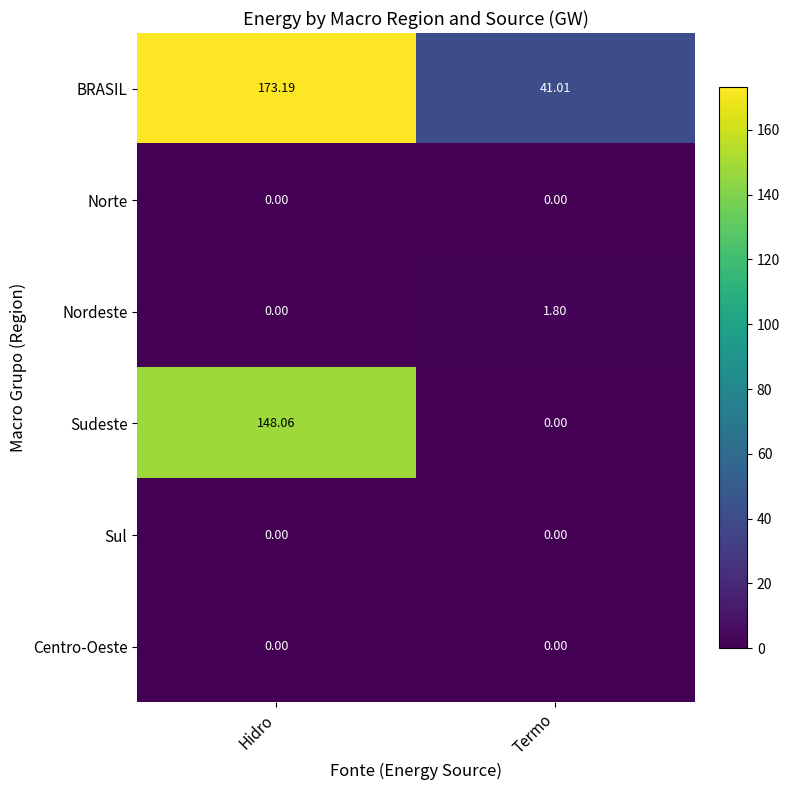

At which category is the sum across all series the highest?

Hidro